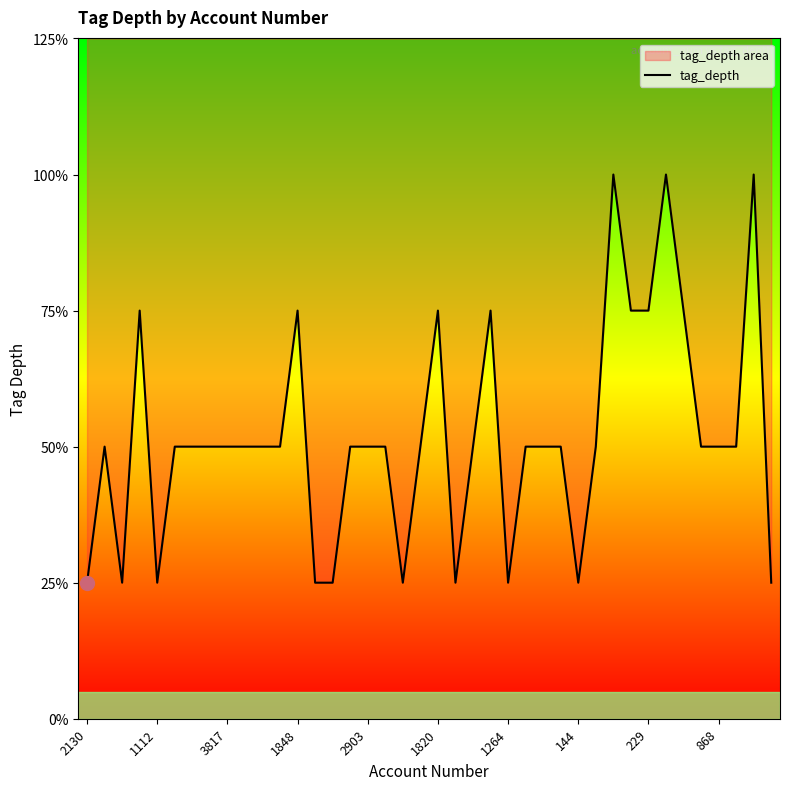

What position from the left is 2130?

1